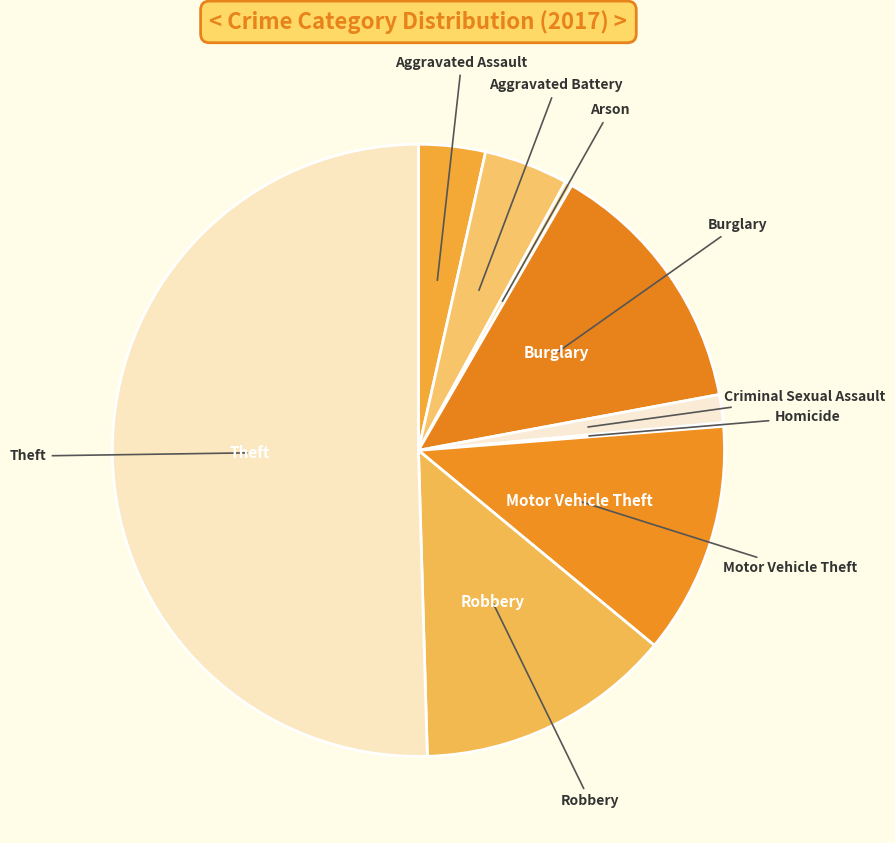

To the nearest percent, what is the difference between the largest and smallest slice percentages?

50%